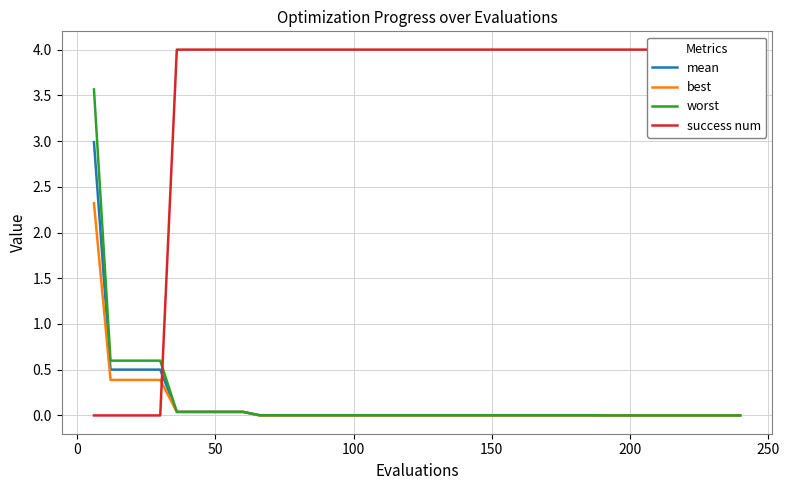

What is the highest value of the best series?

2.3